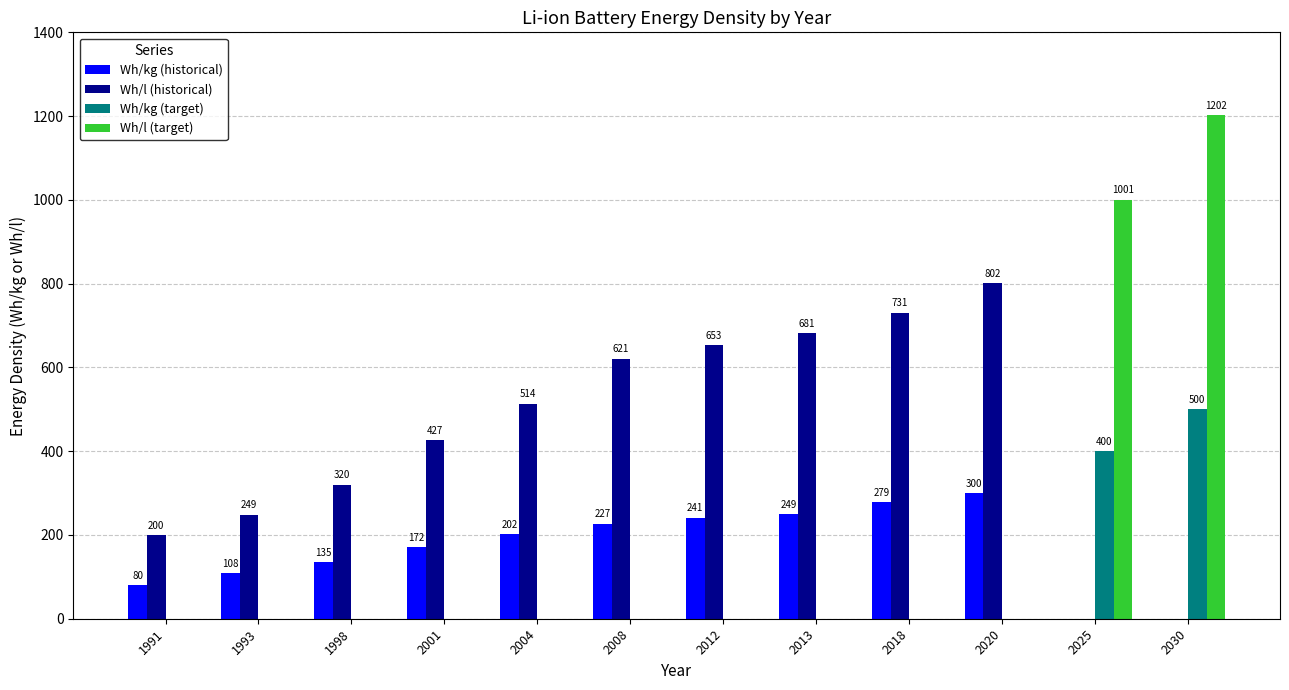

How many values in the Wh/l (historical) series exceed 513?

6